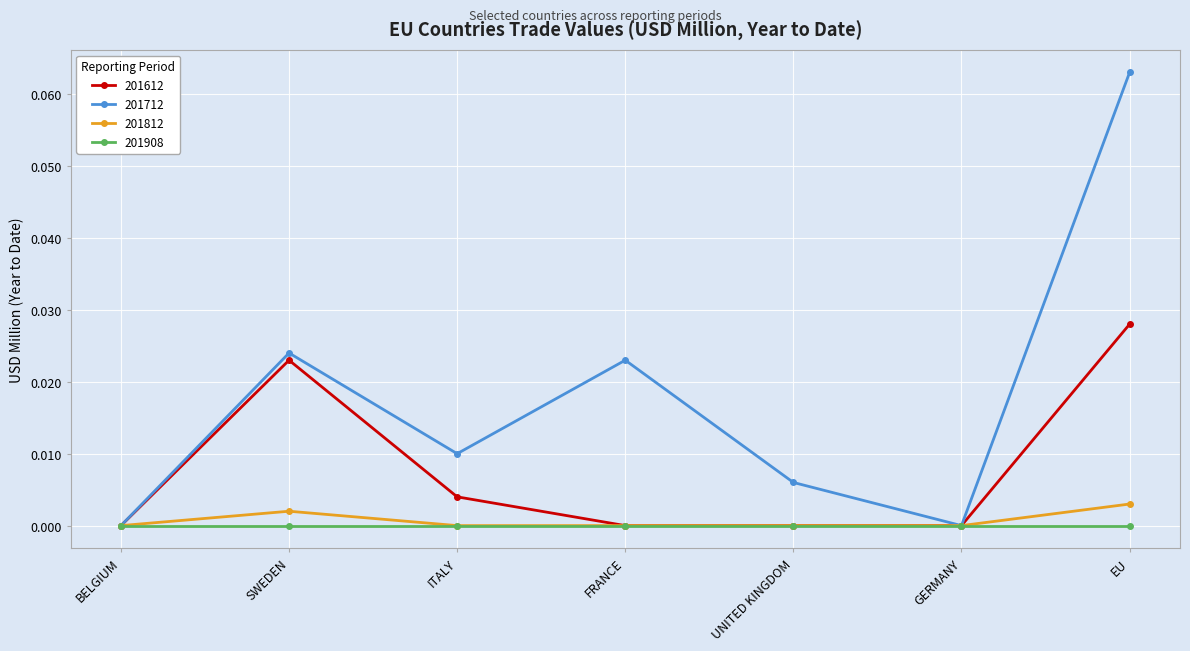

True or false: 201612 has a value of 0.0 at UNITED KINGDOM.

True